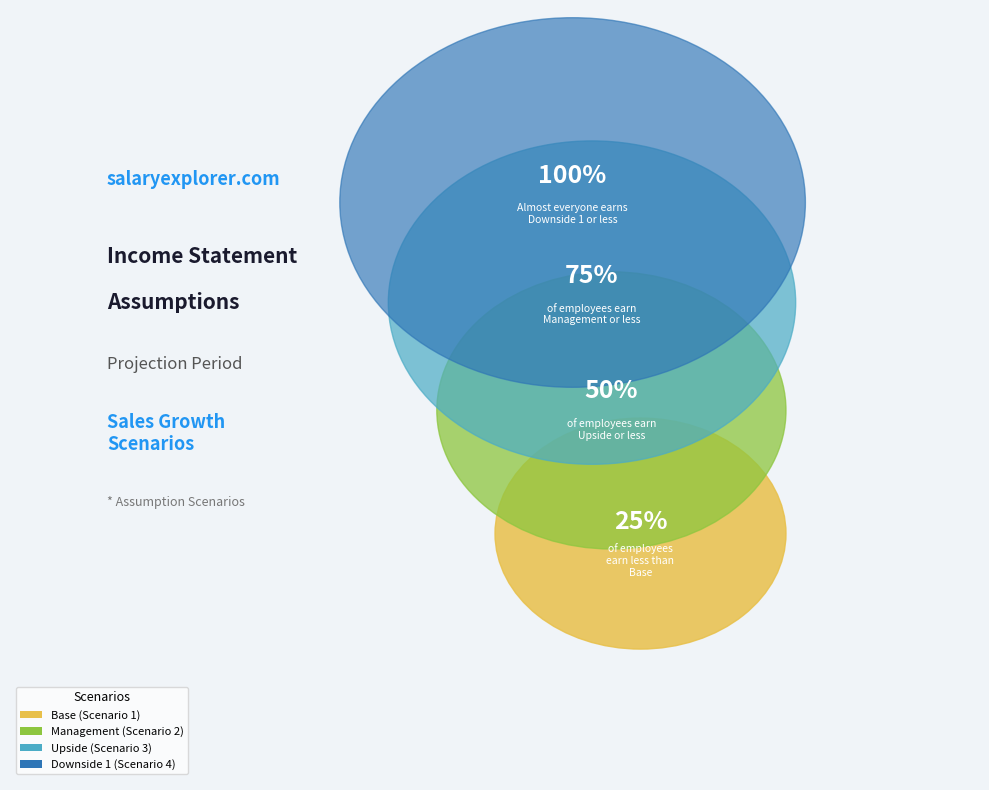

Which slice is the smallest?

Base